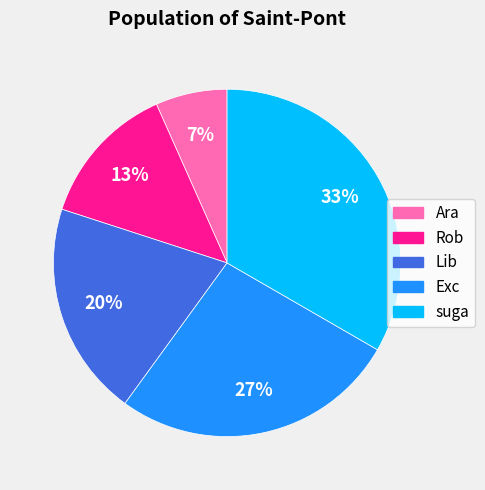

True or false: Lib accounts for 10% of the total.

False